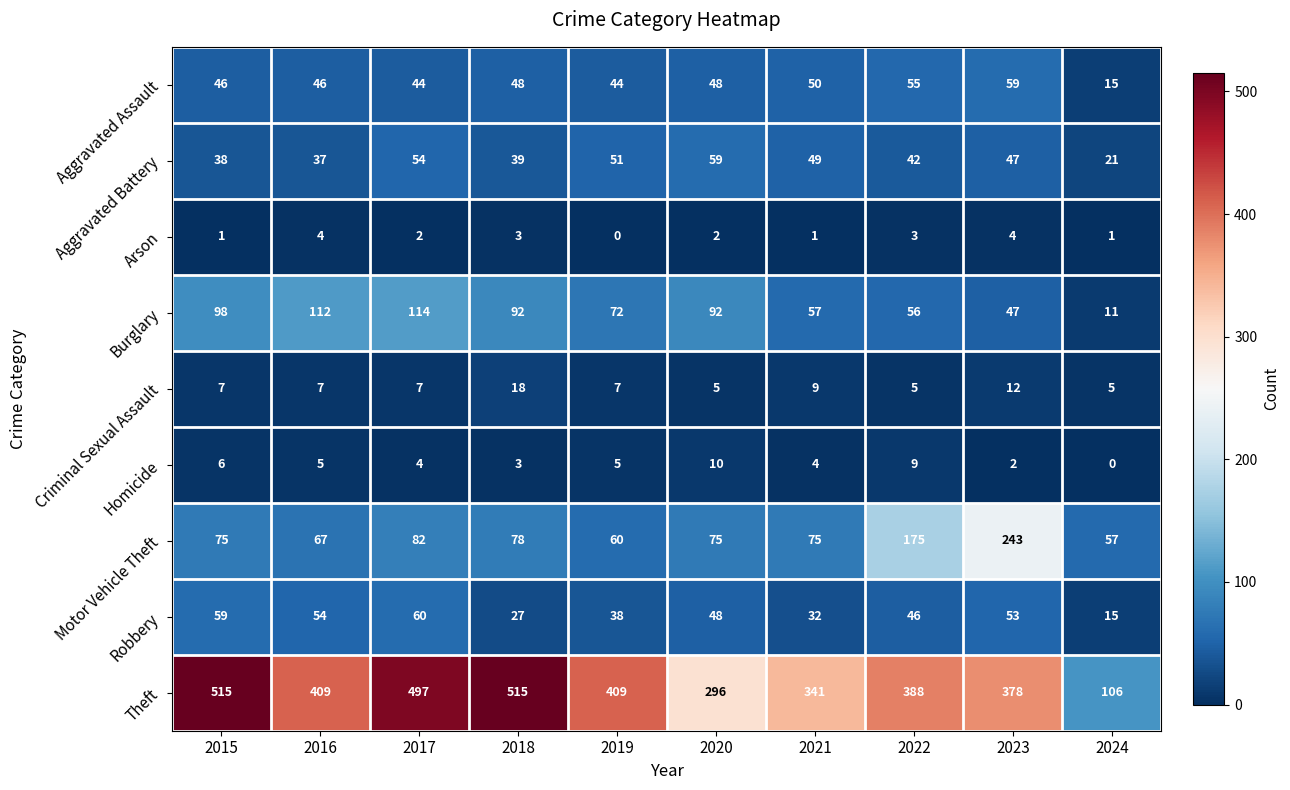

What is the total value across all series at 2022?

779